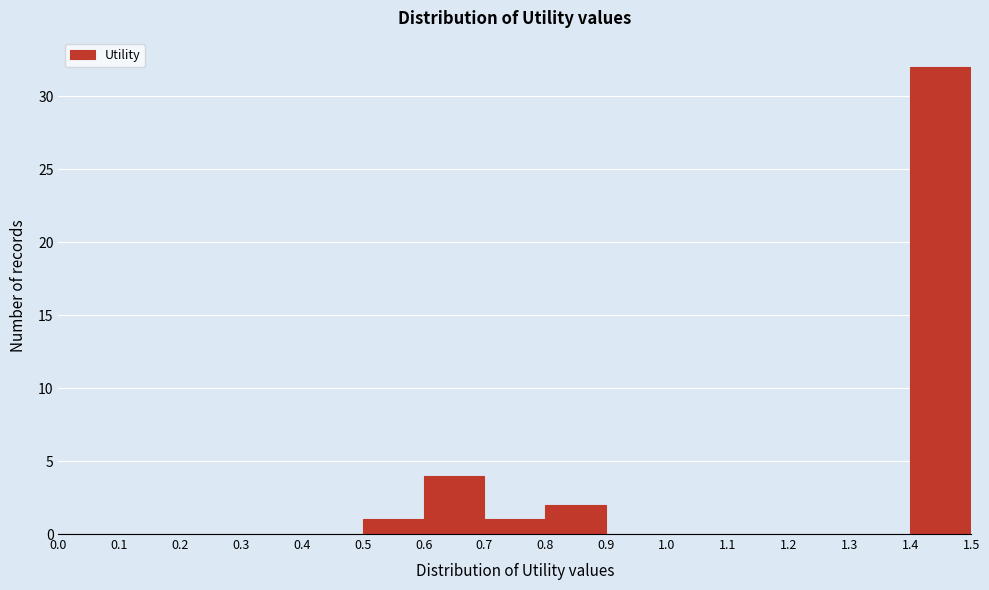

Reading left to right, transcribe this chart: for each bar, give the range it covers on the x-axis and its height. The values are not printed on the chart, so give them approximately, as read against the axis.

0.0 to 0.1: 0
0.1 to 0.2: 0
0.2 to 0.3: 0
0.3 to 0.4: 0
0.4 to 0.5: 0
0.5 to 0.6: 1
0.6 to 0.7: 4
0.7 to 0.8: 1
0.8 to 0.9: 2
0.9 to 1.0: 0
1.0 to 1.1: 0
1.1 to 1.2: 0
1.2 to 1.3: 0
1.3 to 1.4: 0
1.4 to 1.5: 32